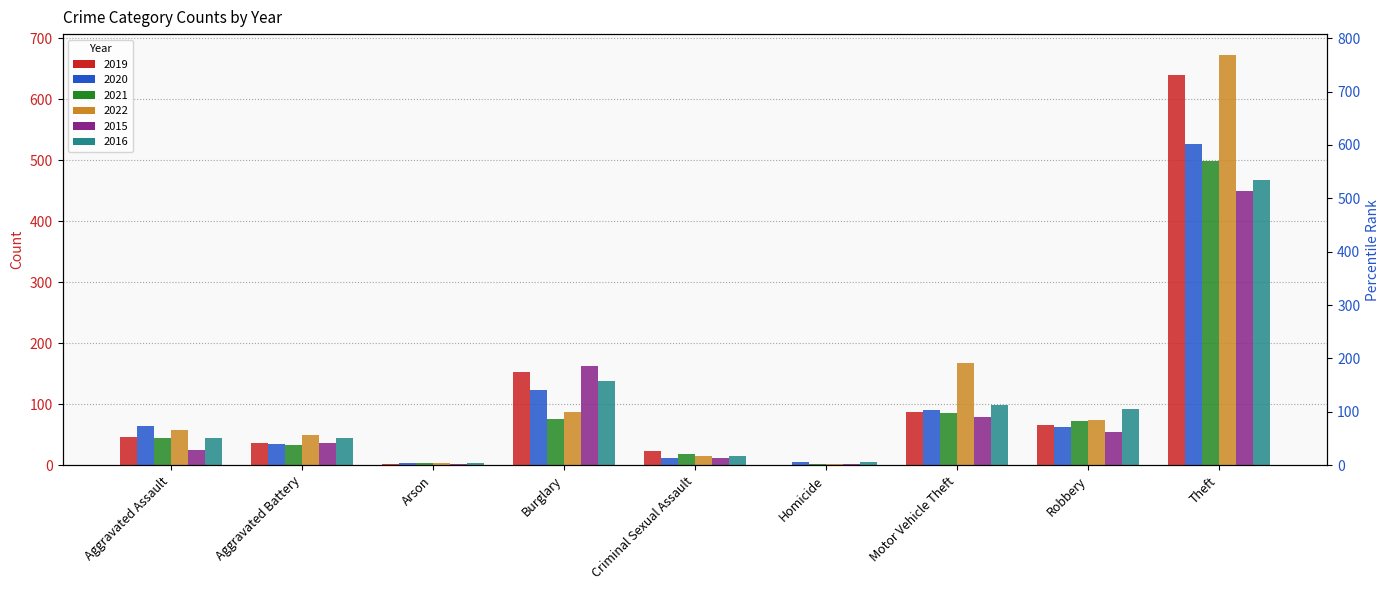

List the series in order of their peak value, lowest first.

2015, 2016, 2021, 2020, 2019, 2022